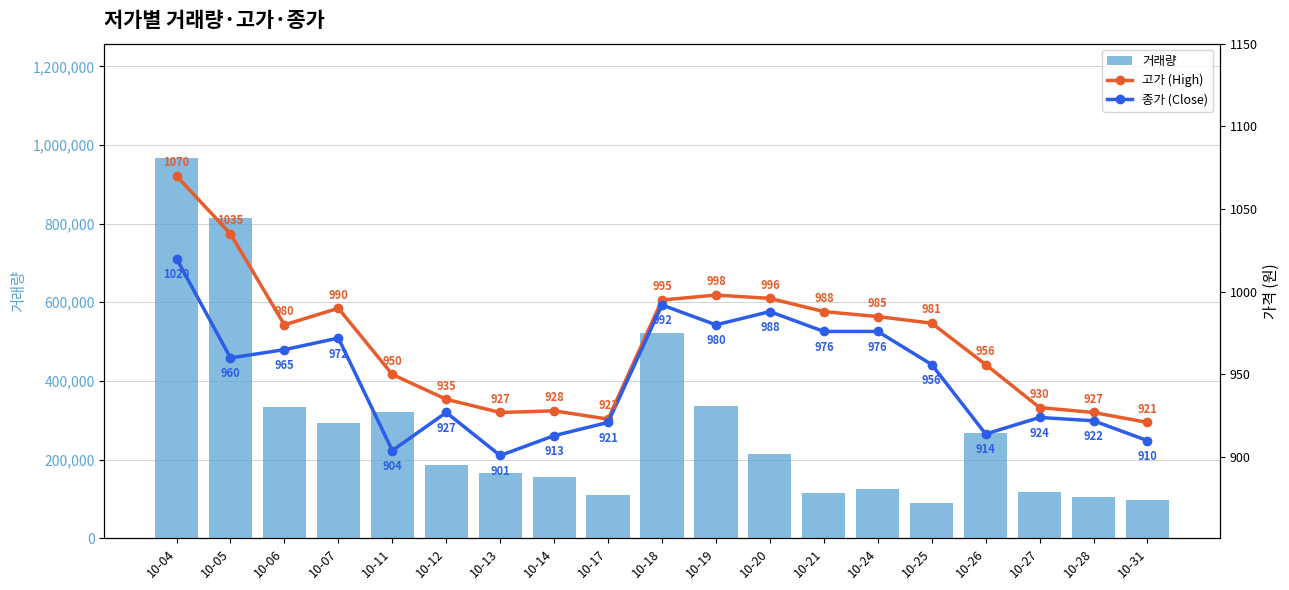

Is the value of 종가 (Close) at 10-20 greater than the value of 고가 (High) at 10-11?

Yes